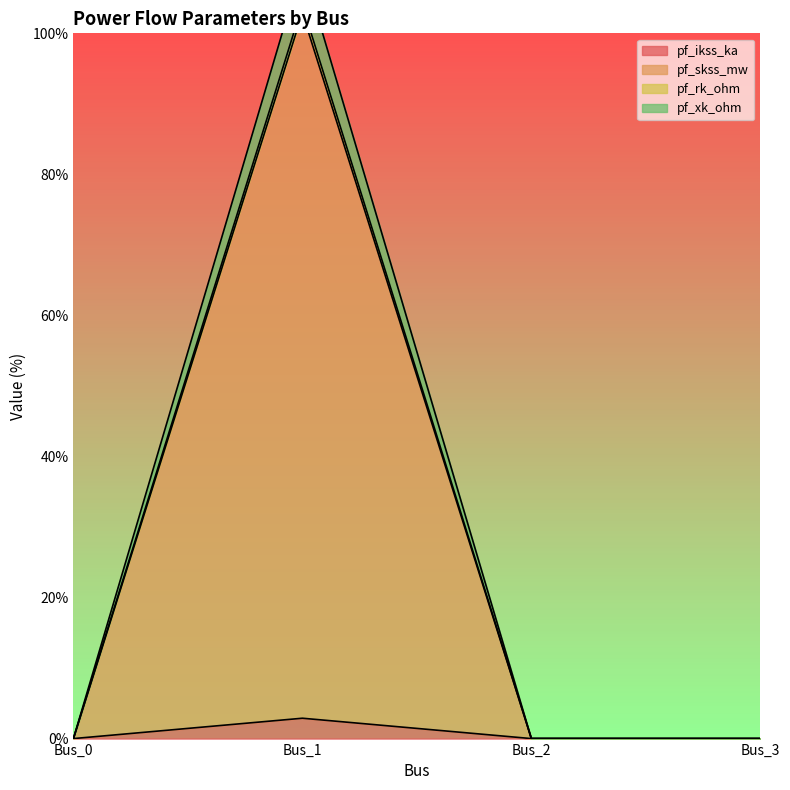

At which category is the sum across all series the highest?

Bus_1